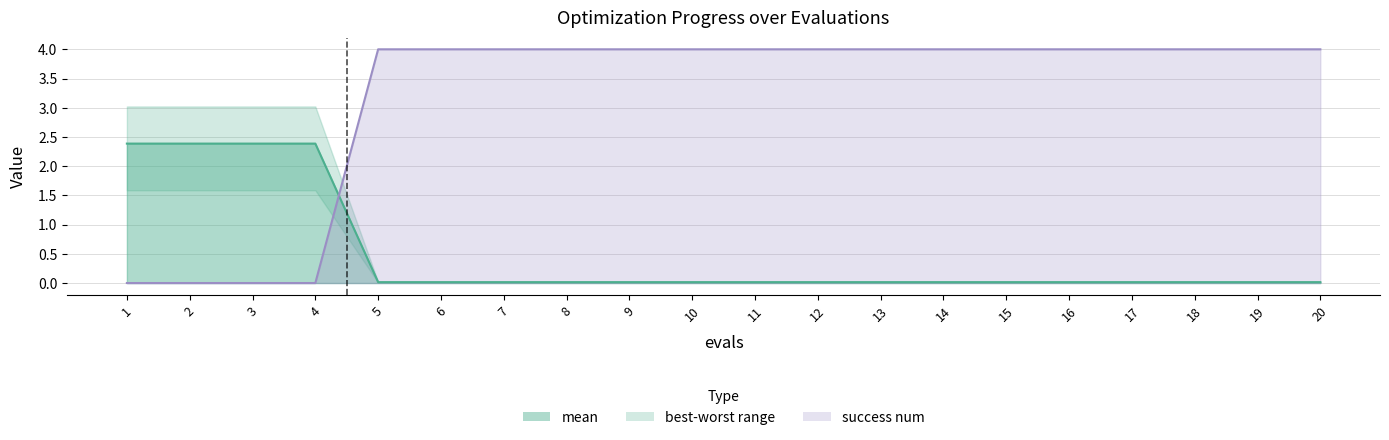

What is the value of the best point at the 8th from the left?

4.0